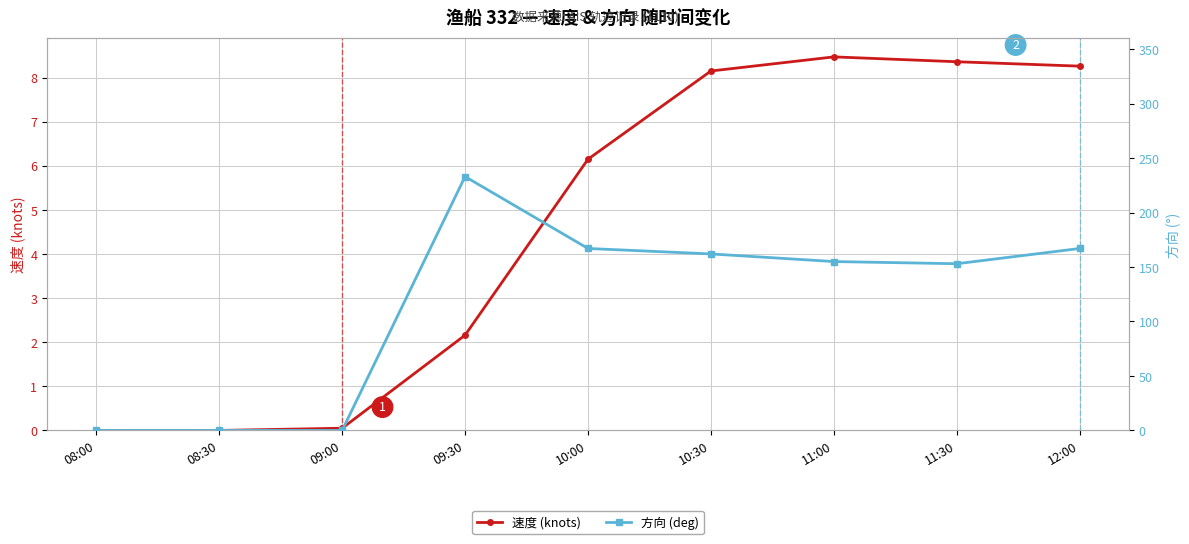

How many lines are shown in the chart?

2